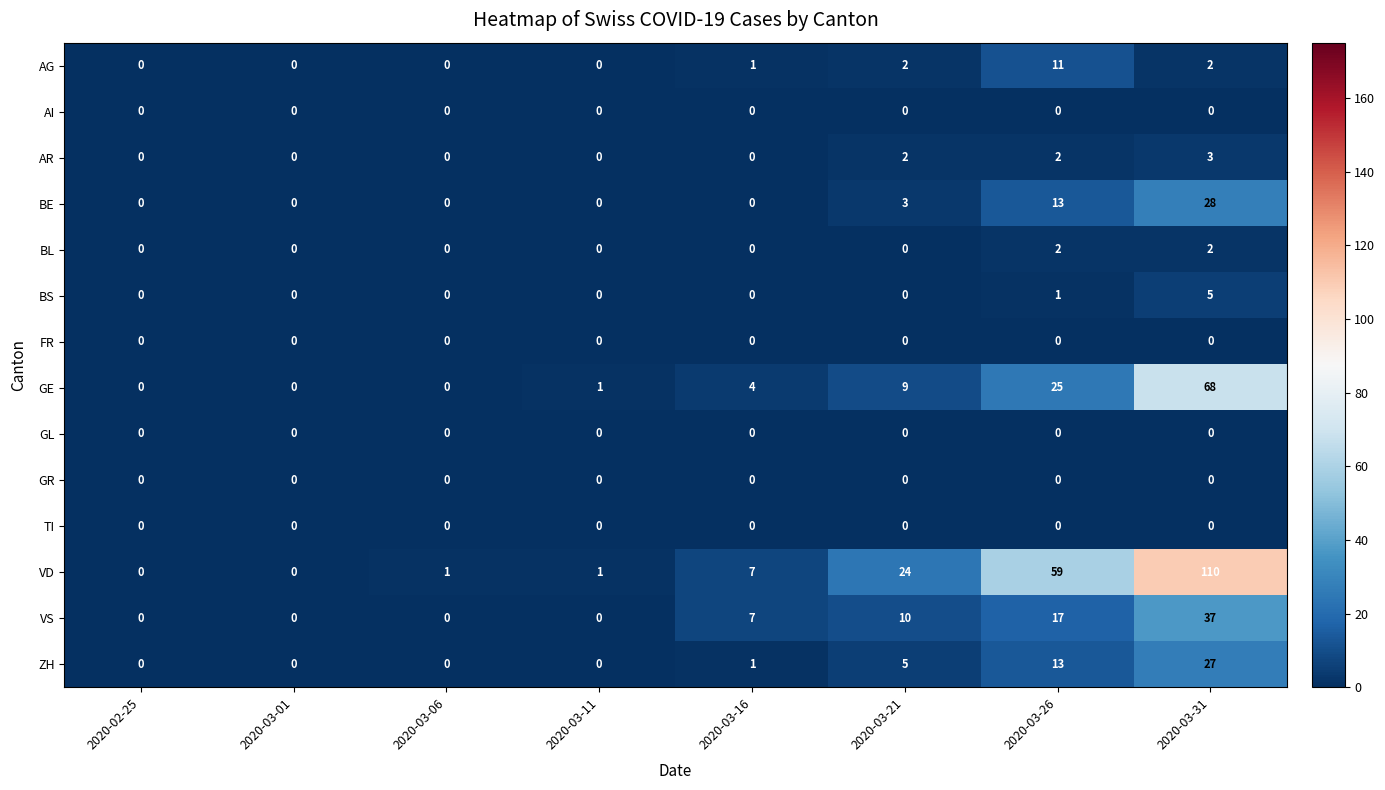

Count the number of categories in the chart.

8